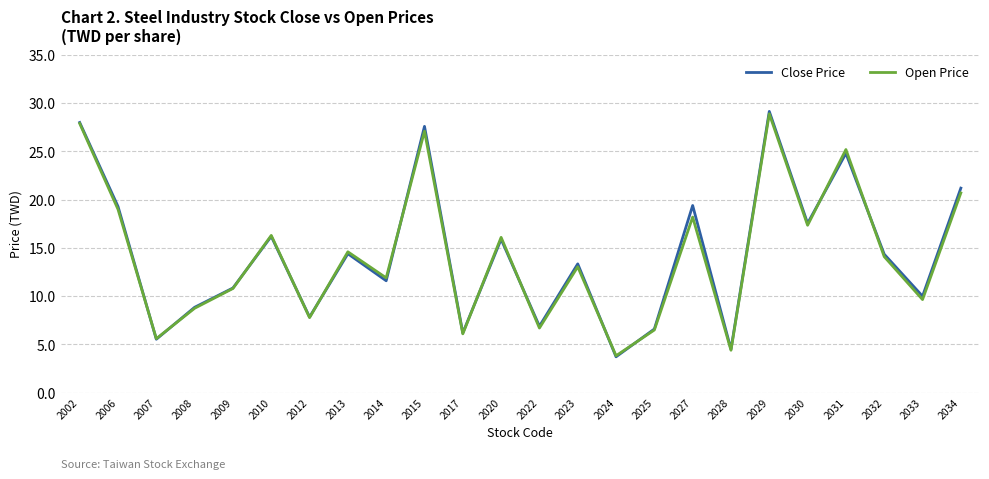

Which series has the widest spread of values?

Close Price